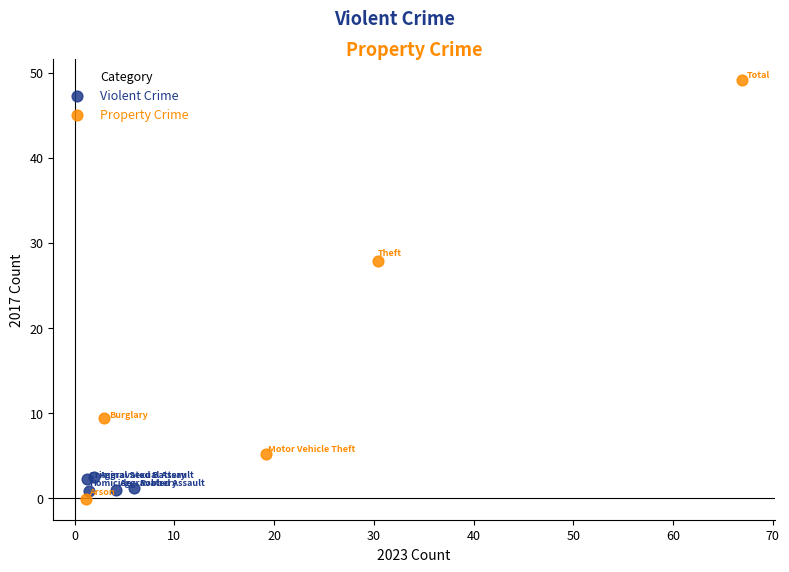

Which series has the widest spread of Y values?

Property Crime